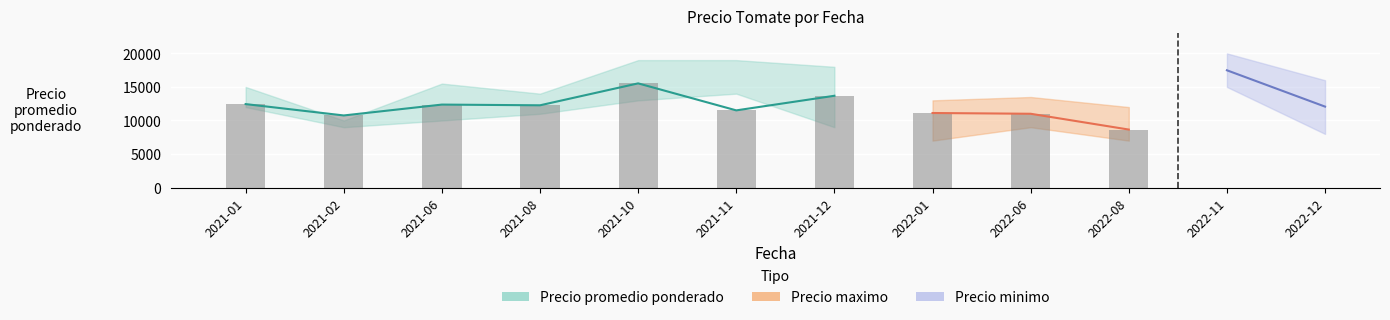

How many series are shown in this chart?

3